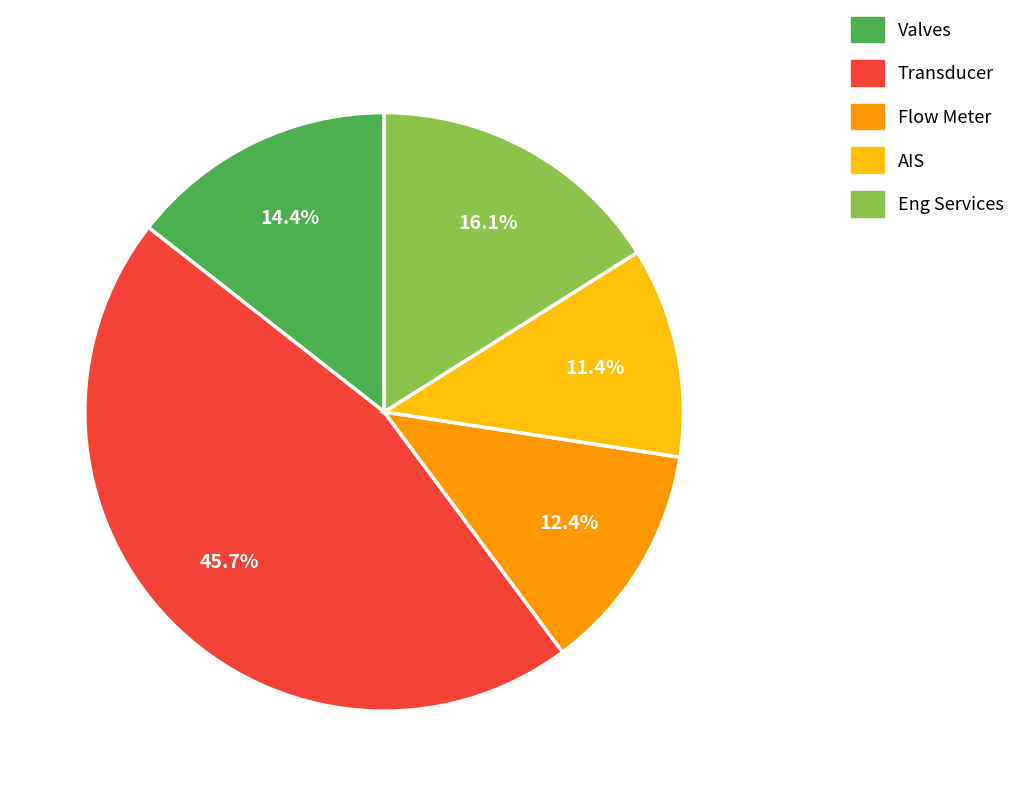

To the nearest percent, what is the difference between the Transducer and Flow Meter slice percentages?

33%